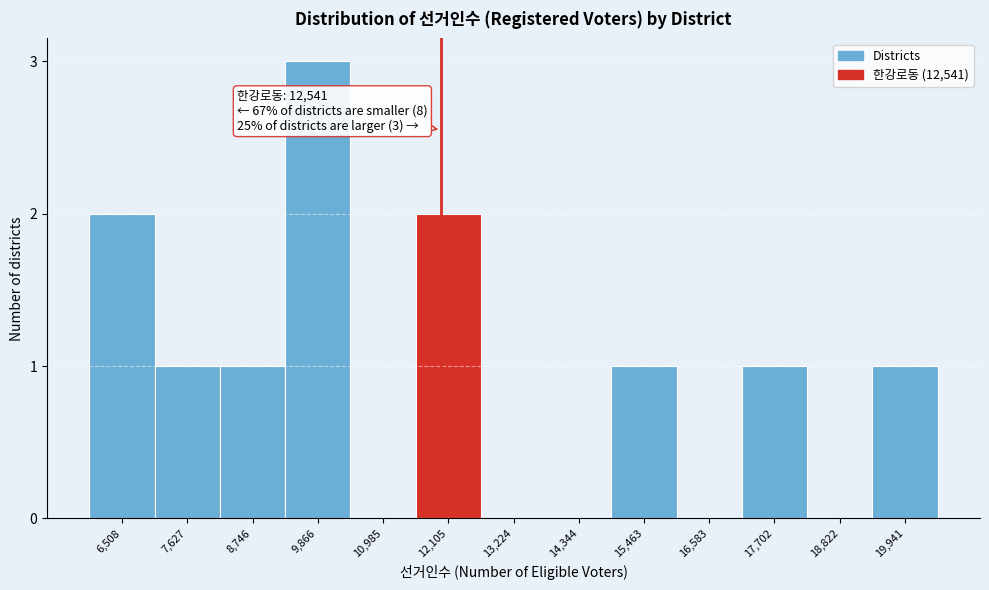

Reading left to right, transcribe all the data shown in this chart.

6,508=2	7,627=1	8,746=1	9,866=3	10,985=0	12,105=2	13,224=0	14,344=0	15,463=1	16,583=0	17,702=1	18,822=0	19,941=1